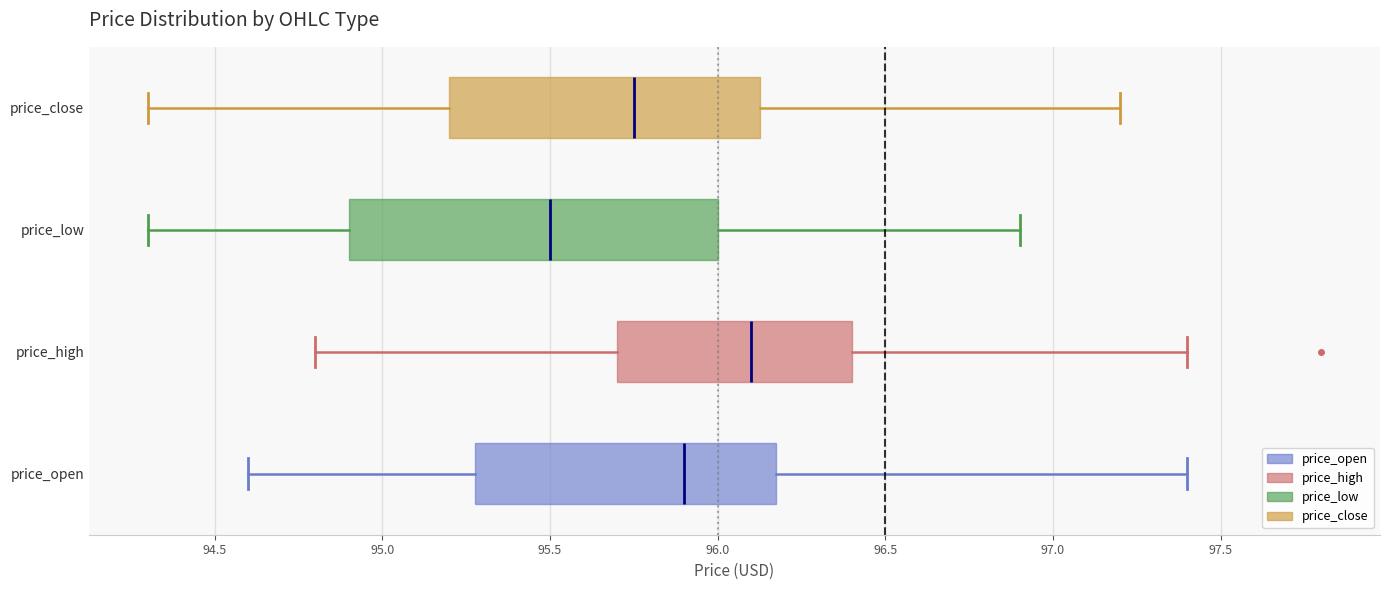

Where does the right whisker of the box for price_low end on the x-axis? The values are not printed on the chart, so give them approximately, as read against the axis.

96.90